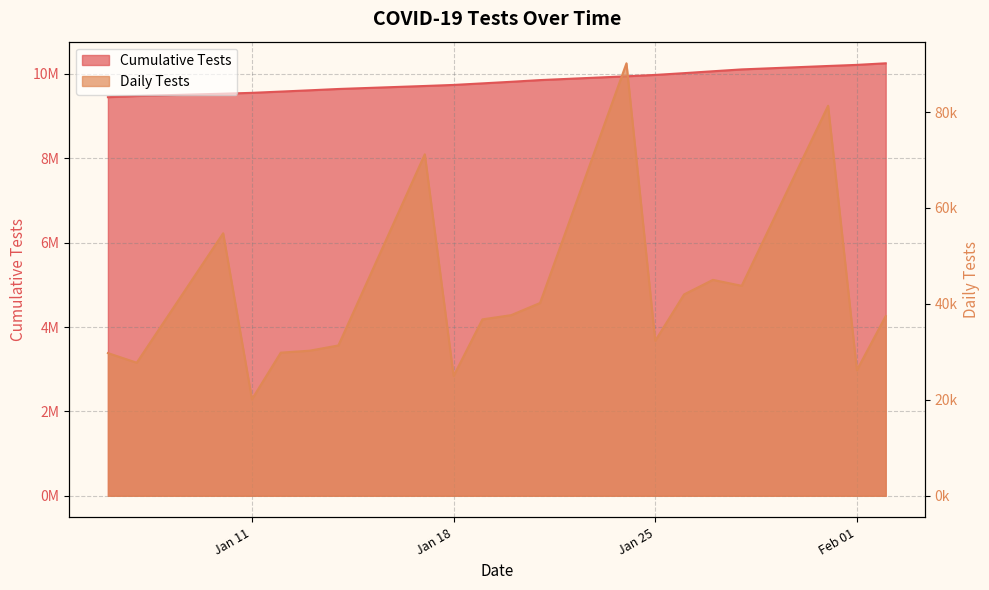

What is the value of the 20th point from the left?

10250259